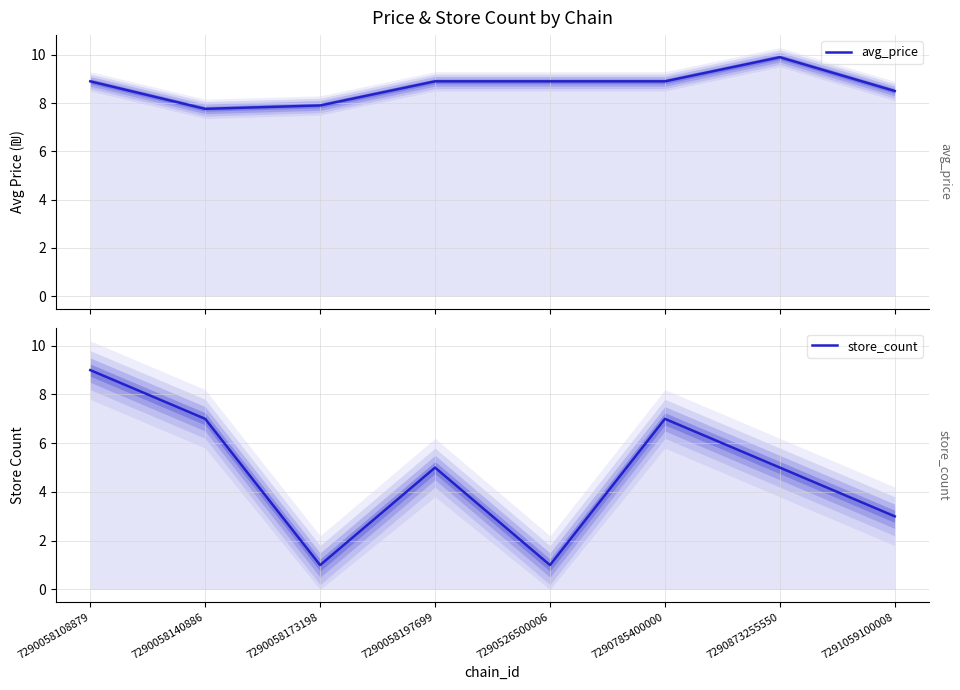

What is the difference between the maximum and minimum values in the store_count series?

8.0